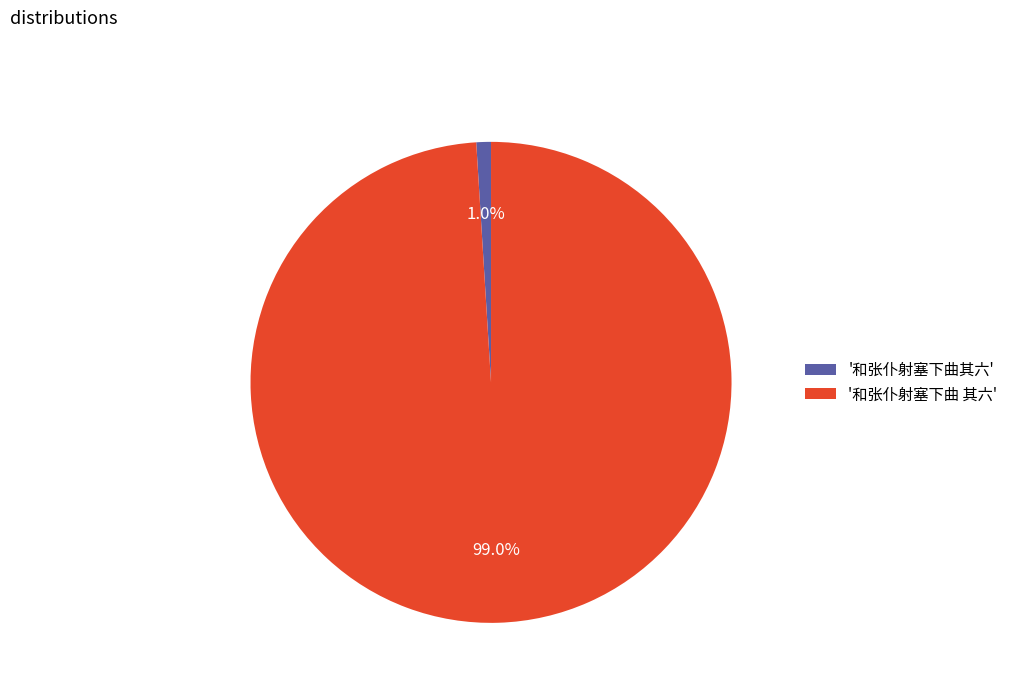

Count the number of slices in the pie.

2